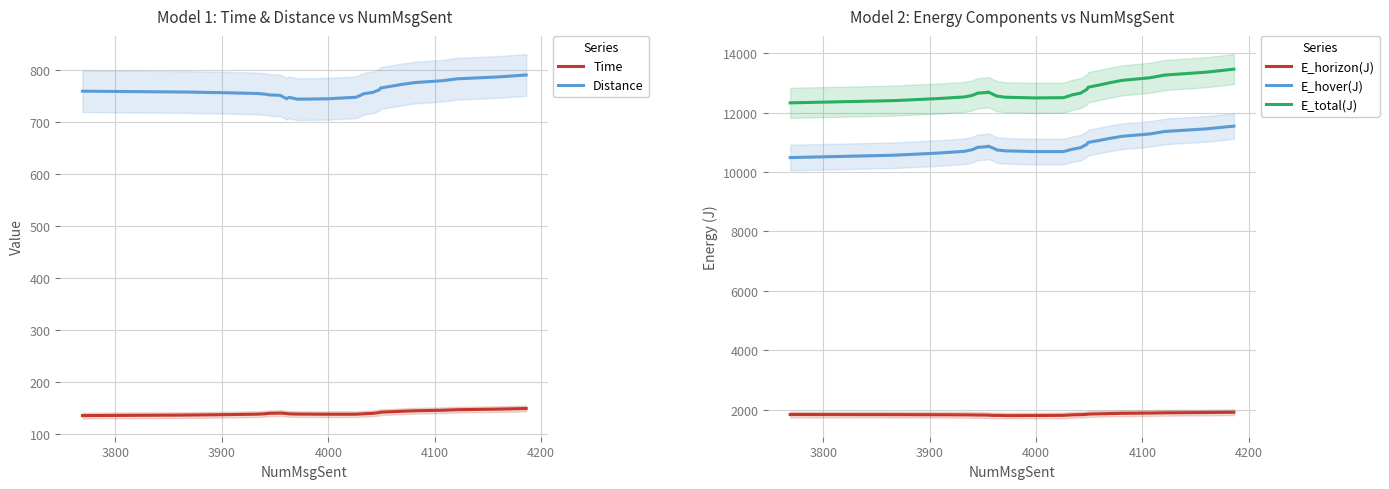

True or false: E_hover(J) and E_horizon(J) intersect in this chart.

False